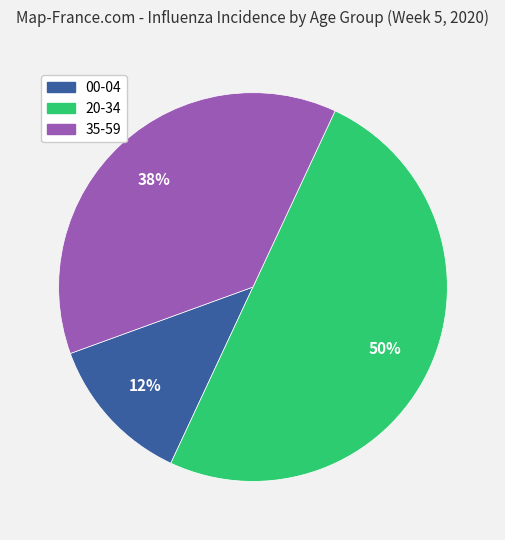

To the nearest percent, what is the average slice percentage?

33%